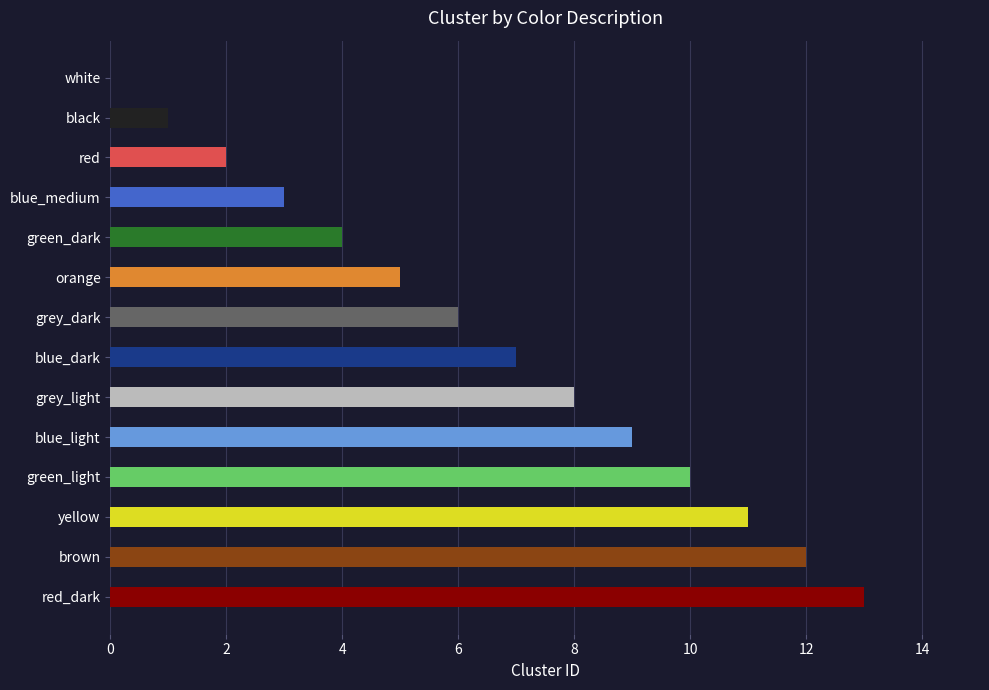

Reading right to left, what are all the values shown in this chart?

13	12	11	10	9	8	7	6	5	4	3	2	1	0